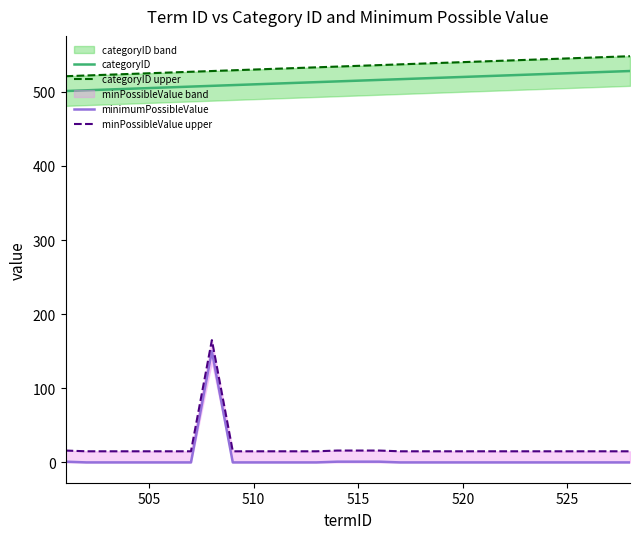

True or false: minimumPossibleValue and categoryID cross at least once.

False